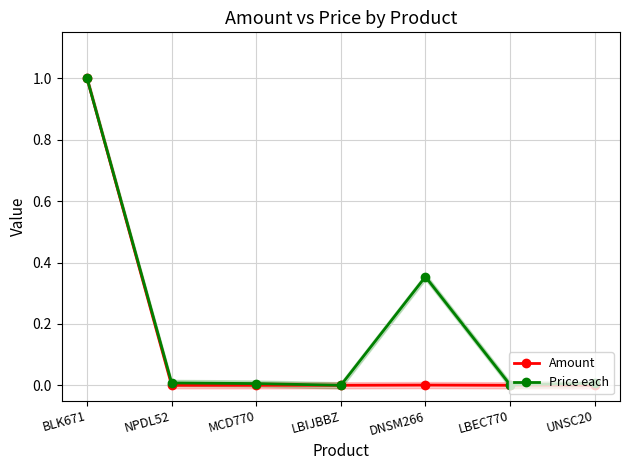

Which category has the lowest value across all series?

LBIJBBZ